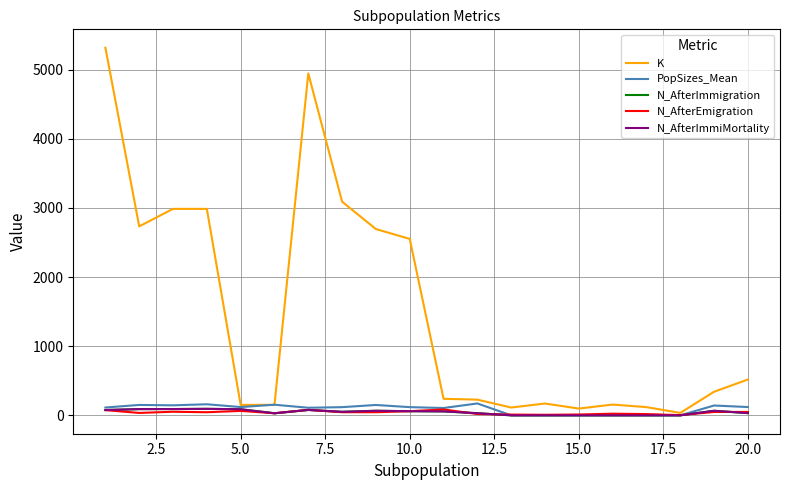

True or false: N_AfterImmiMortality has more than 2 points higher than both neighbors.

True